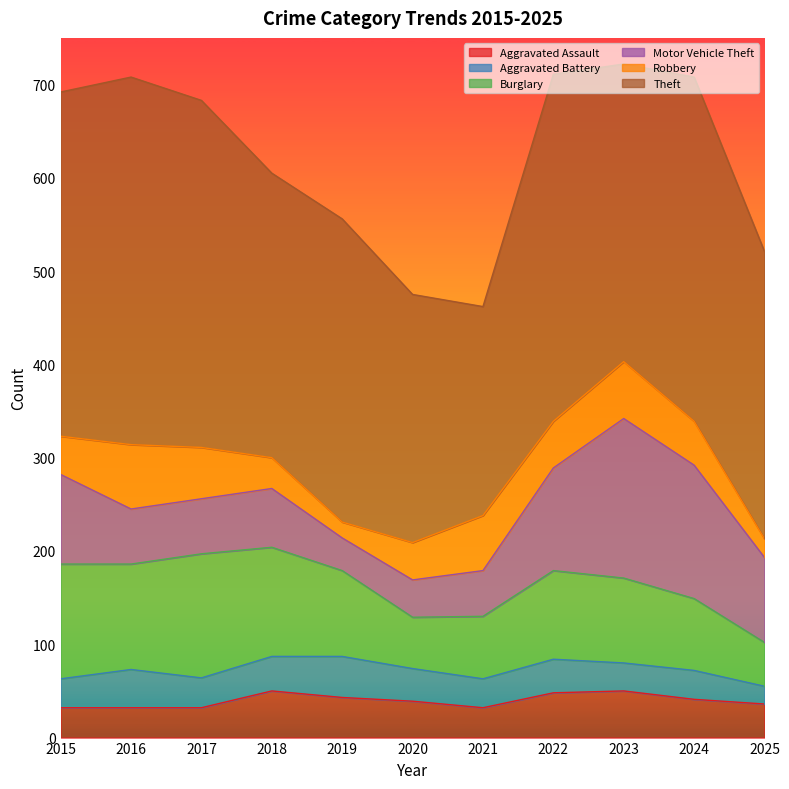

Where does the Robbery series first go above 47?

2016